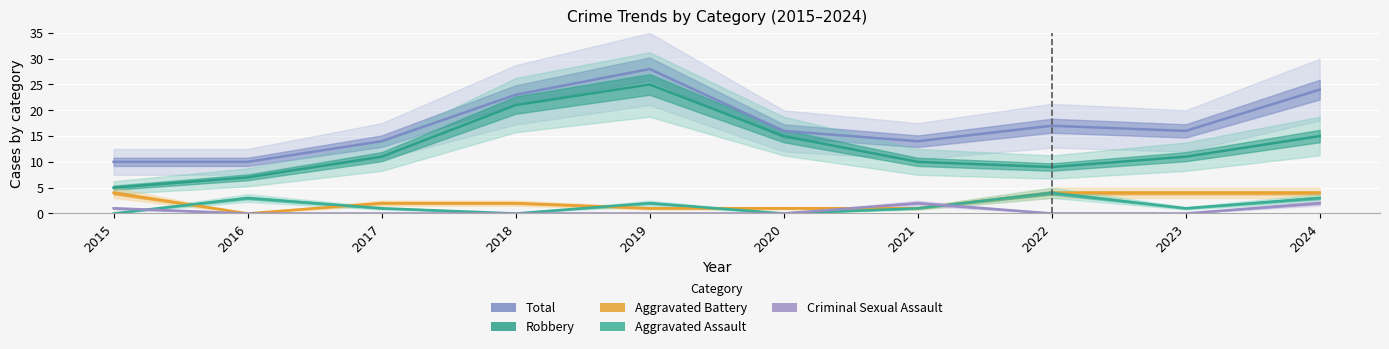

Which category has the highest value in the Total series?

2019